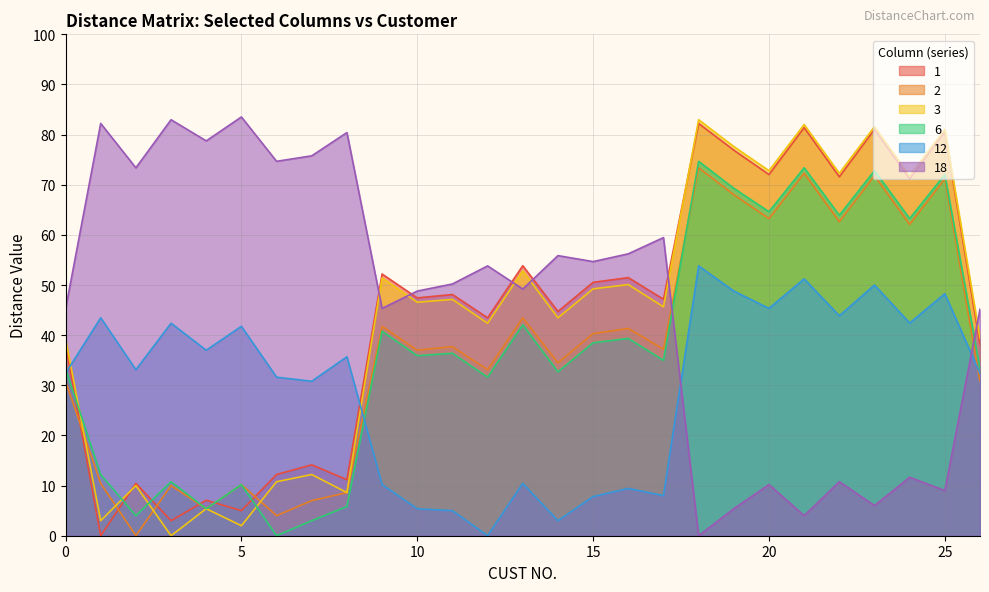

What is the total value across all series at 4?

139.0